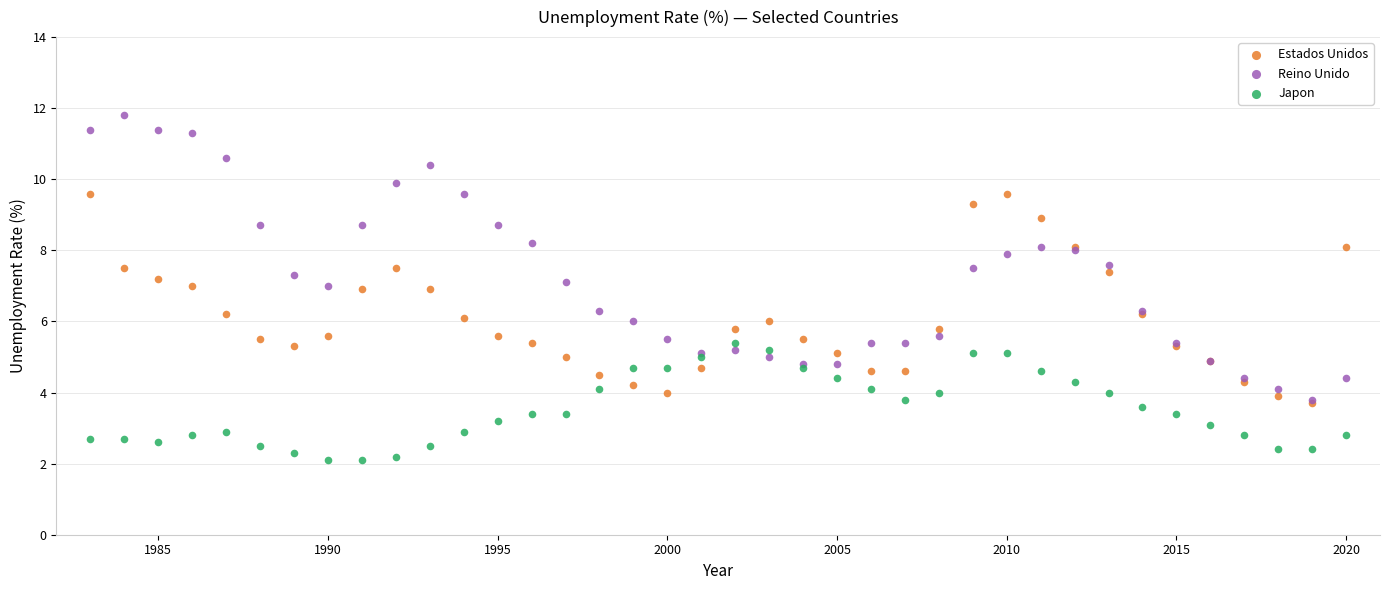

Which series contains the lowest Y value?

Japon